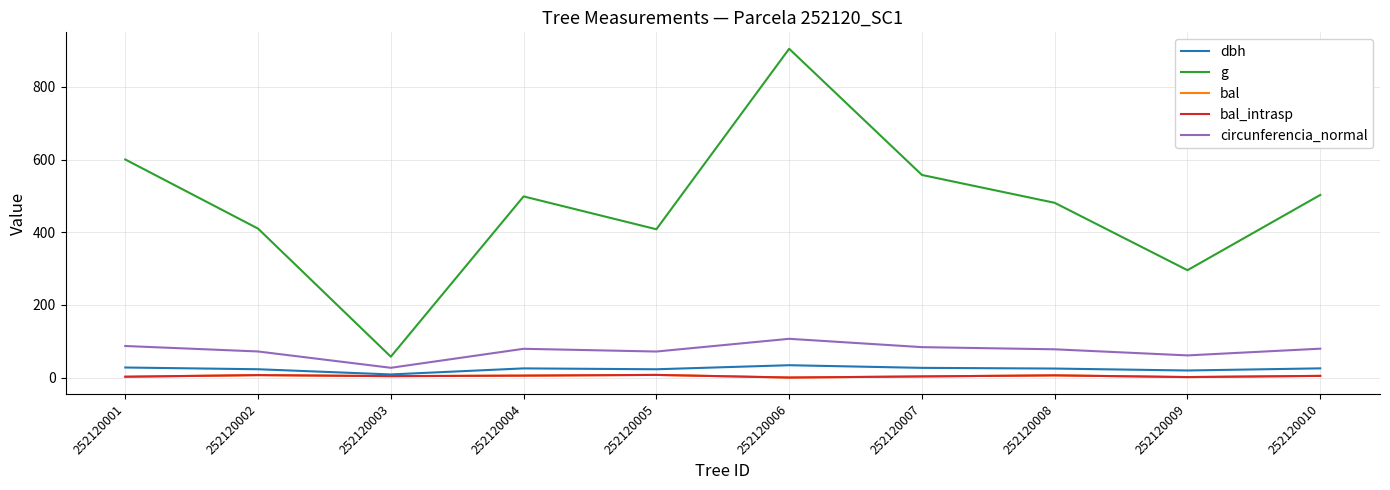

Is this an area chart (filled region under the line)?

No